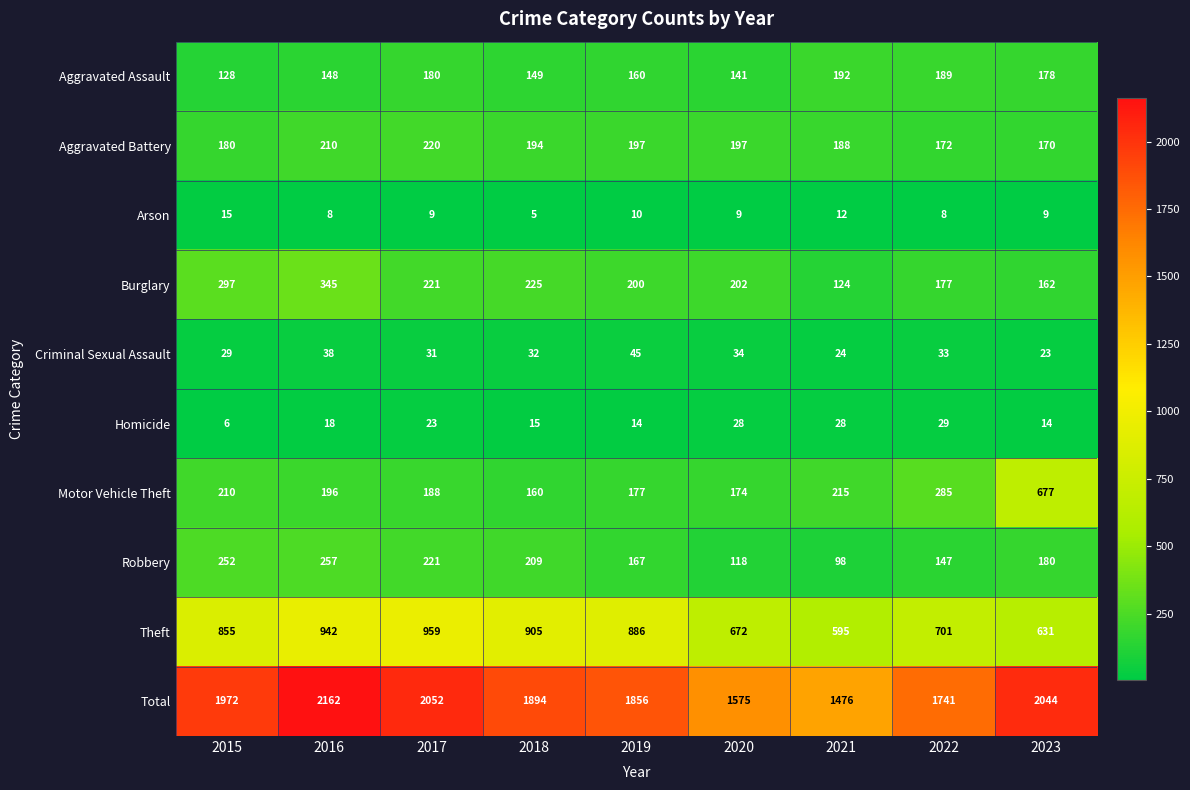

At how many categories does at least one series exceed 1948?

4